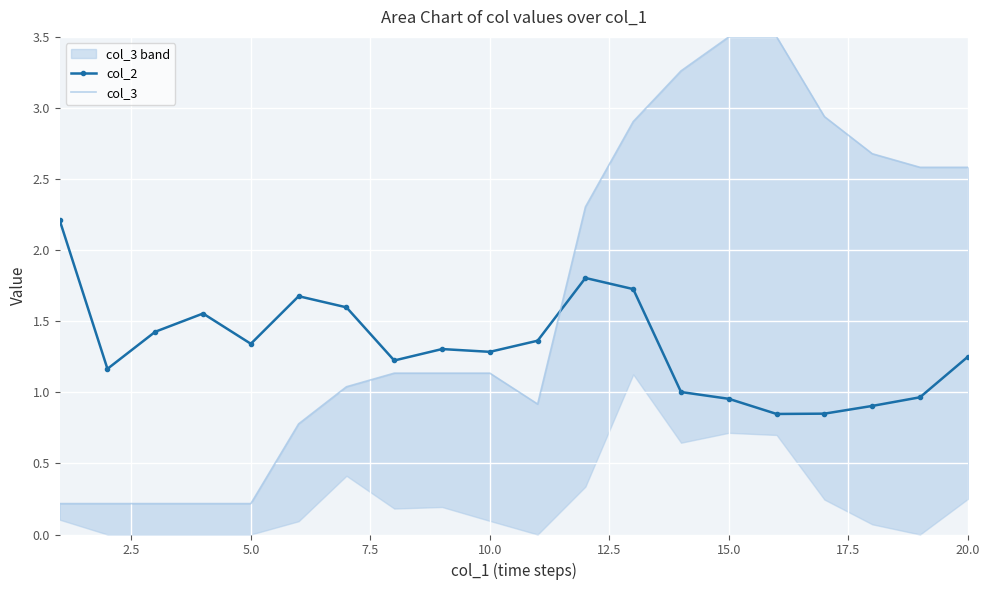

How many times do col_3 and col_2 cross each other?

1